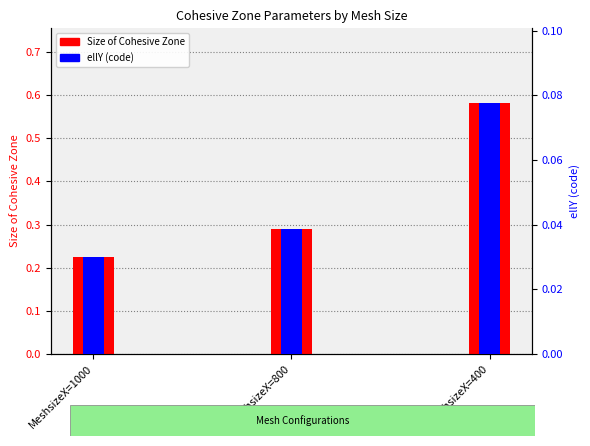

What is the difference between the maximum and minimum values in the Size of Cohesive Zone series?

0.4